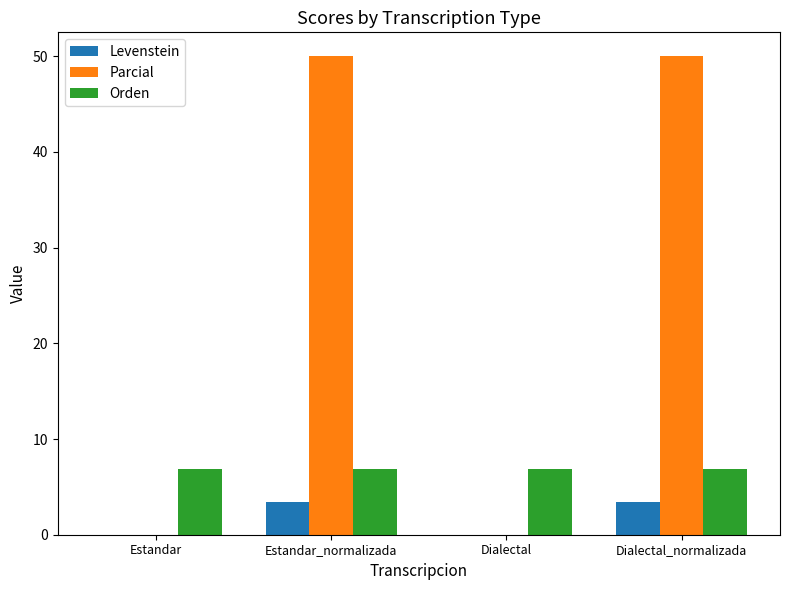

Are the bars horizontal?

No